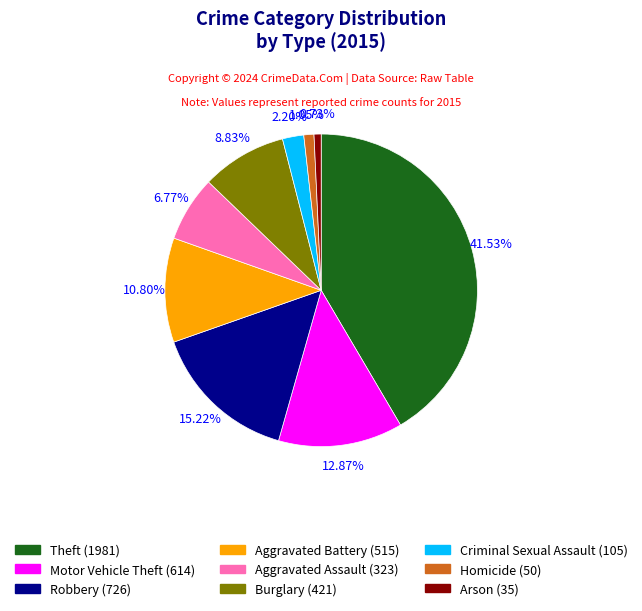

What is the ratio of the value at Robbery to the value at Motor Vehicle Theft?

1.2